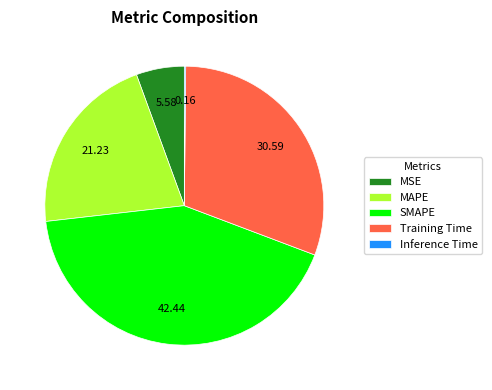

Does MAPE represent more than half of the total?

No